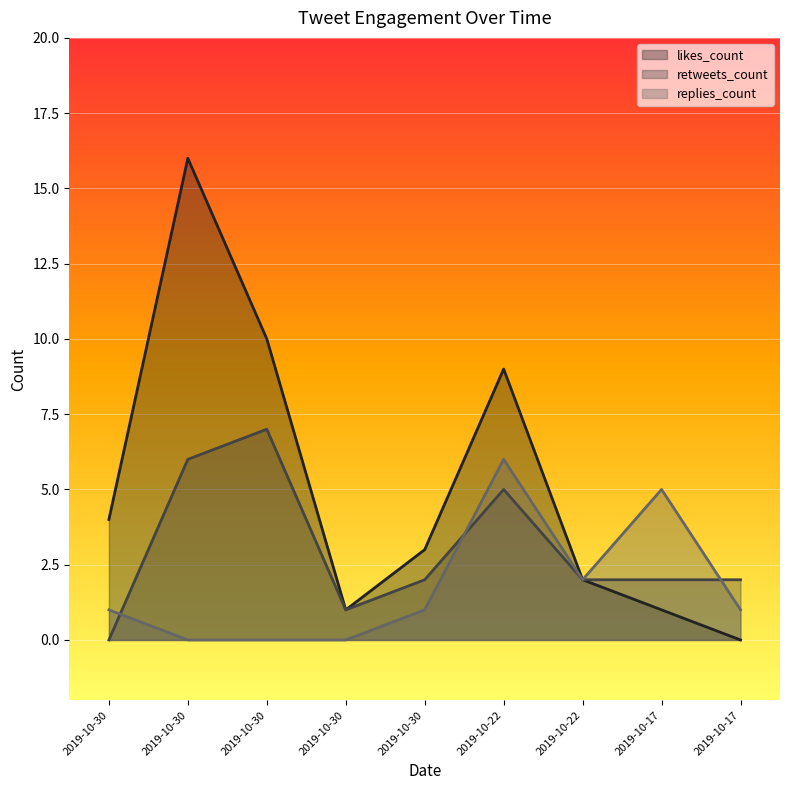

True or false: retweets_count and likes_count cross at least once.

False